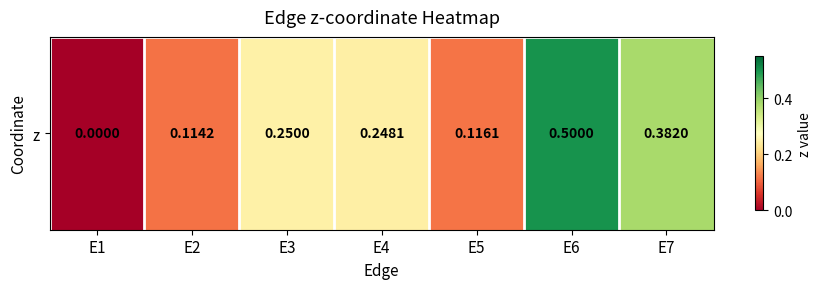

True or false: the data shows 0.1 at E5.

False